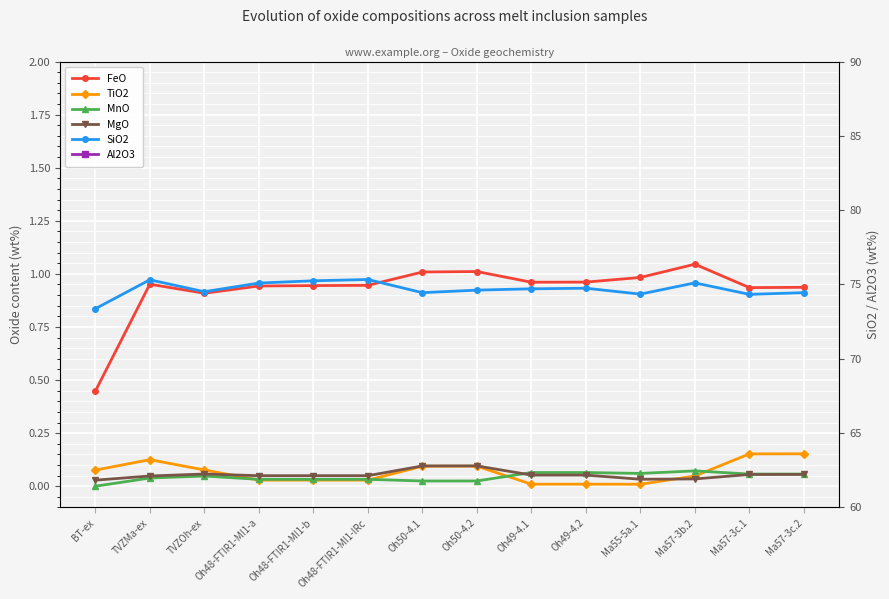

True or false: SiO2 and FeO intersect in this chart.

False